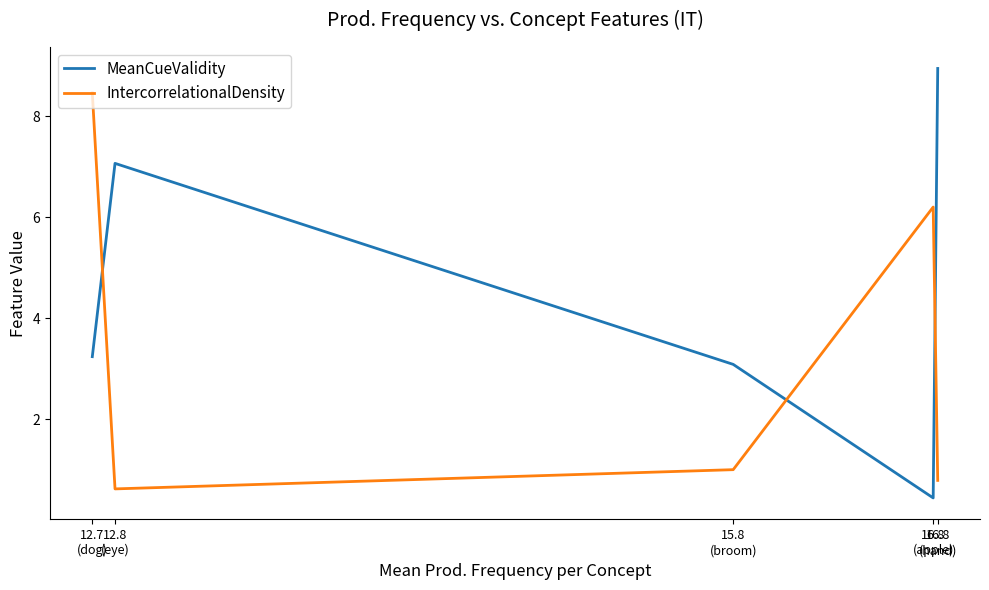

Which series has the widest spread of values?

MeanCueValidity